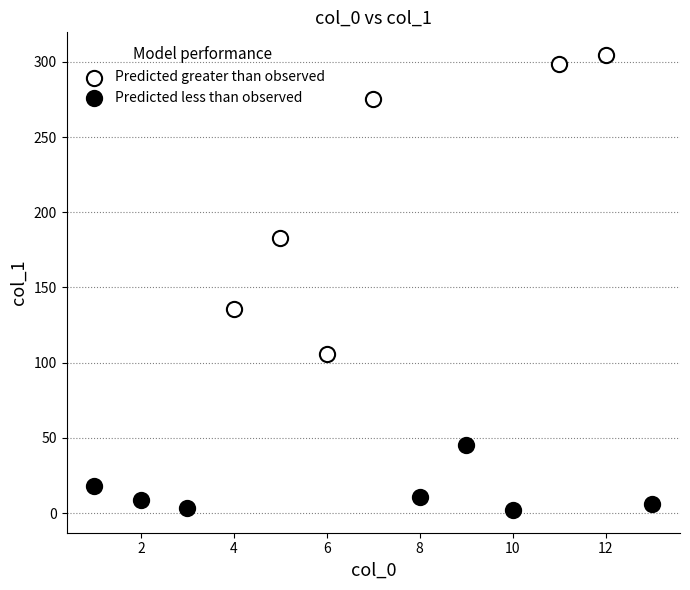

Which series has the largest Y range (max minus min)?

Predicted greater than observed